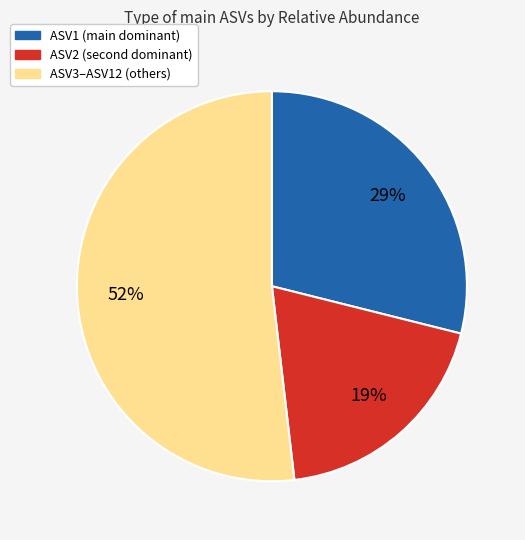

To the nearest percent, what is the average slice percentage?

33%